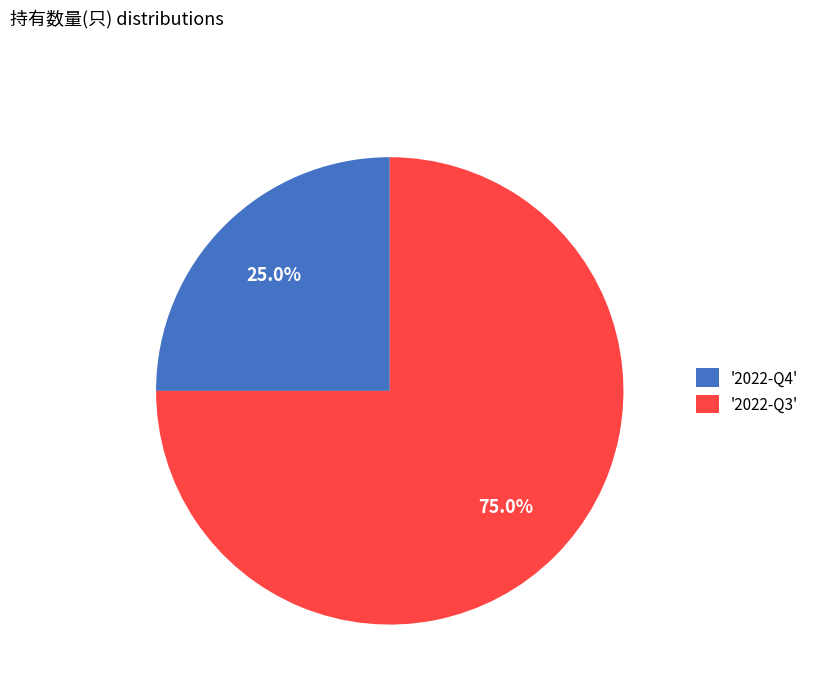

Rank the categories by value from lowest to highest.

'2022-Q4', '2022-Q3'